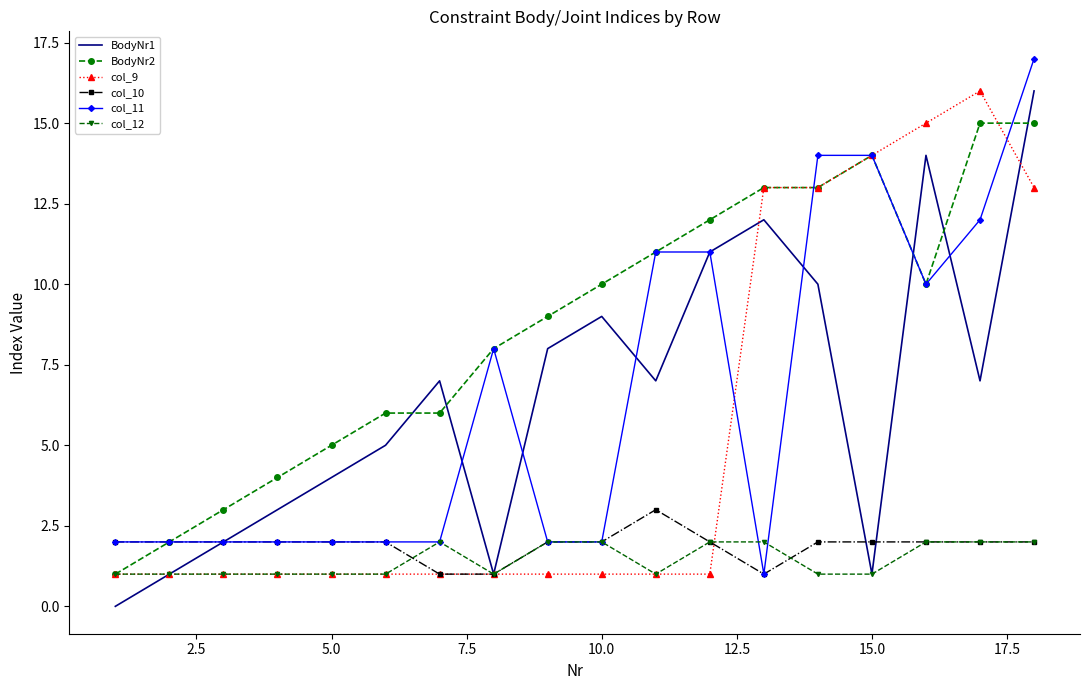

Which series has the largest total across all categories?

BodyNr2